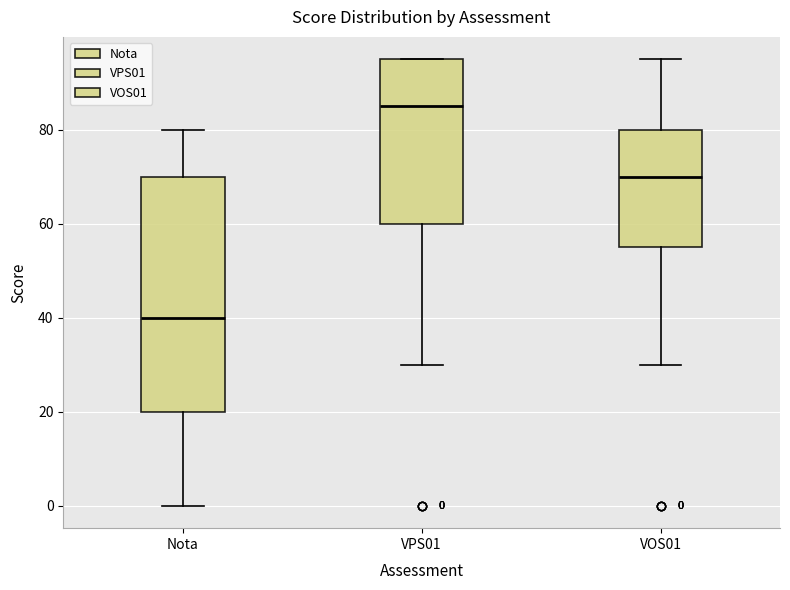

Which box is the tallest, from its lower edge to its upper edge?

Nota